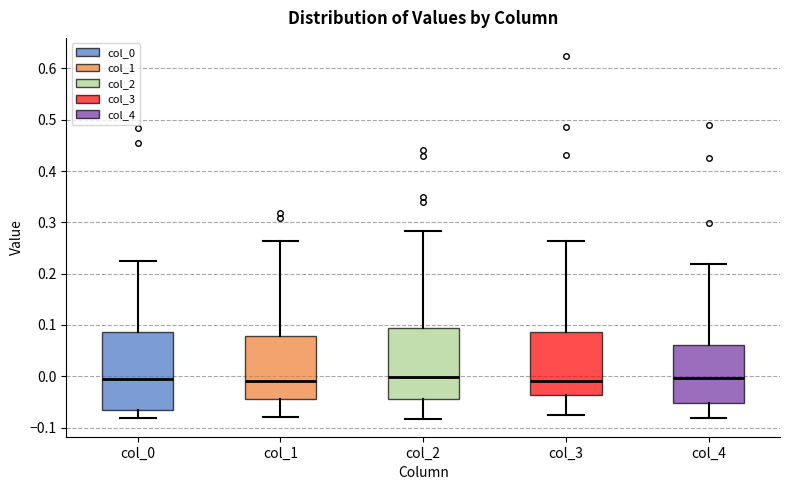

Where is the upper edge of the box for col_2 on the y-axis? The values are not printed on the chart, so give them approximately, as read against the axis.

0.09